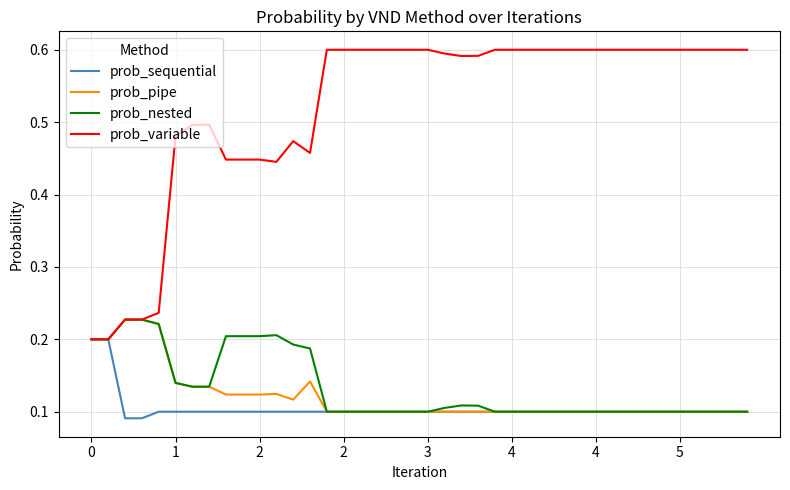

How many prob_pipe values are between 0 and 1?

40